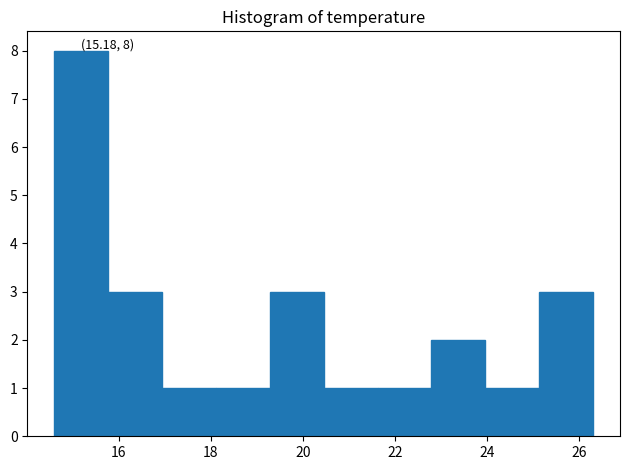

Which range on the x-axis has the tallest bar?

14.6 to 15.8